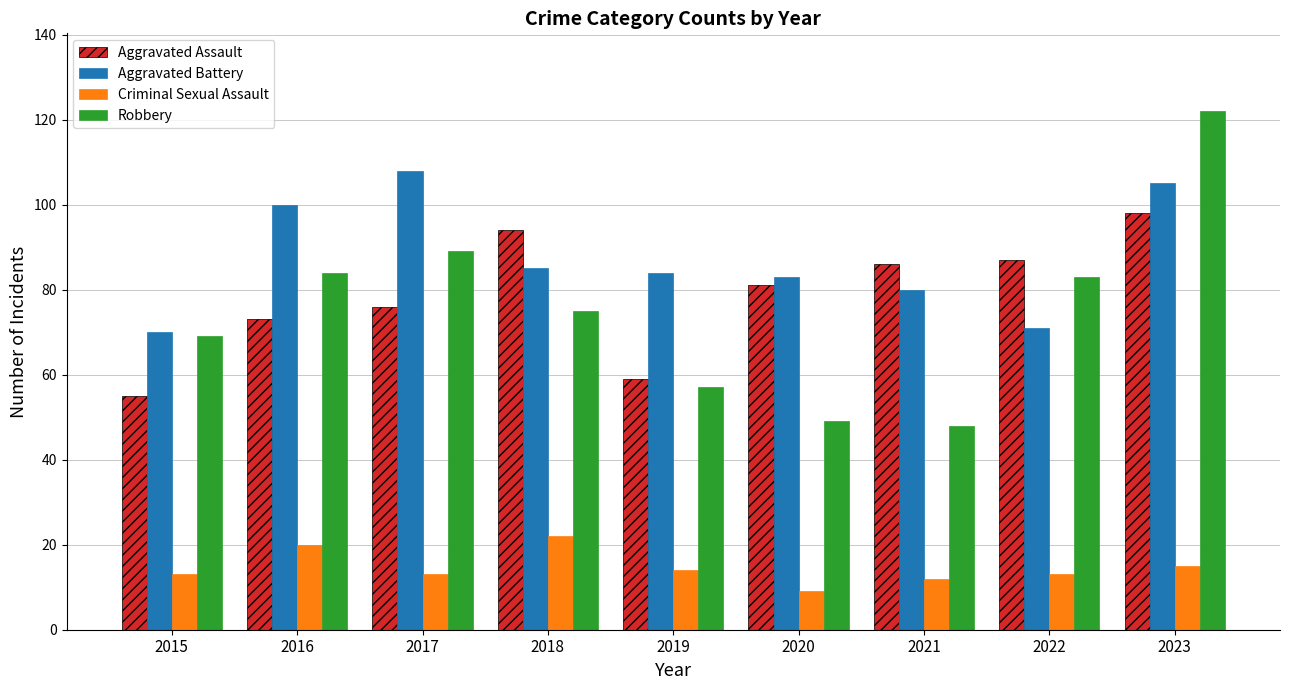

Reading left to right, extract all data points from this chart.

Aggravated Assault: 2015=55	2016=73	2017=76	2018=94	2019=59	2020=81	2021=86	2022=87	2023=98
Aggravated Battery: 2015=70	2016=100	2017=108	2018=85	2019=84	2020=83	2021=80	2022=71	2023=105
Criminal Sexual Assault: 2015=13	2016=20	2017=13	2018=22	2019=14	2020=9	2021=12	2022=13	2023=15
Robbery: 2015=69	2016=84	2017=89	2018=75	2019=57	2020=49	2021=48	2022=83	2023=122